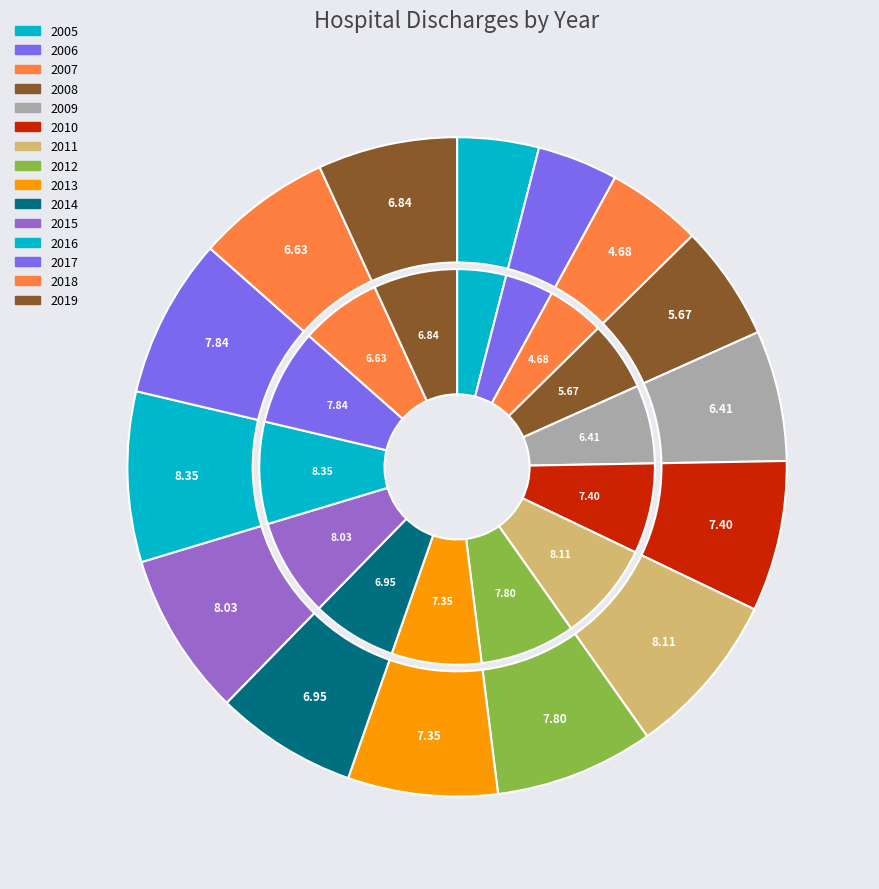

Is 2011 the majority of the pie?

No